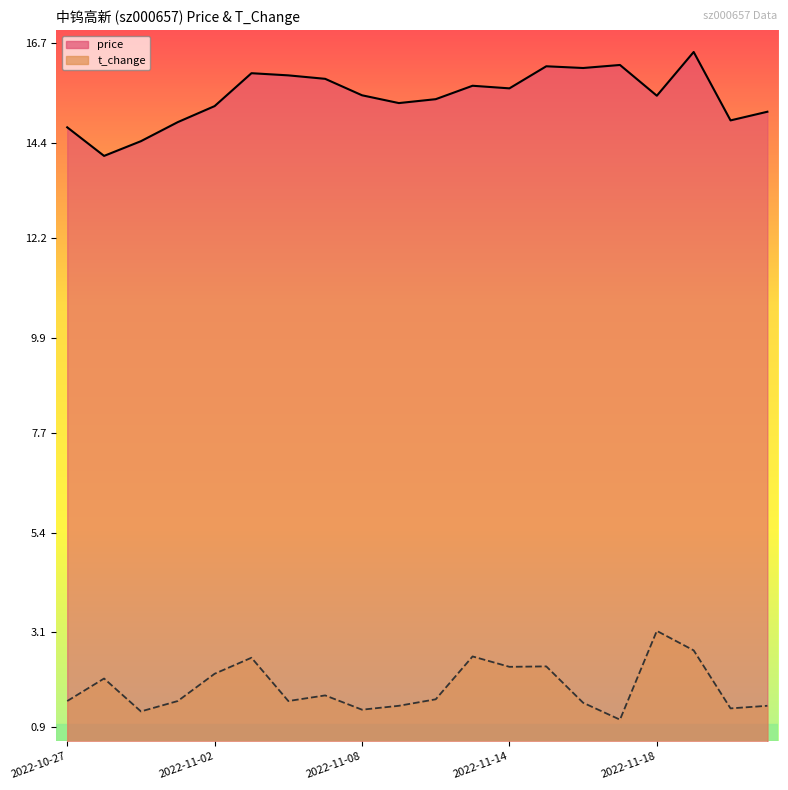

At 2022-11-14, list the series in order from largest to smallest.

price, t_change